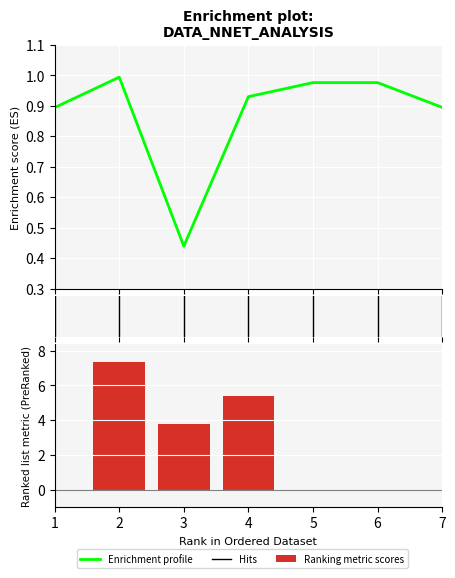

The value of a2 at 0 is 4.4. True or false?

False